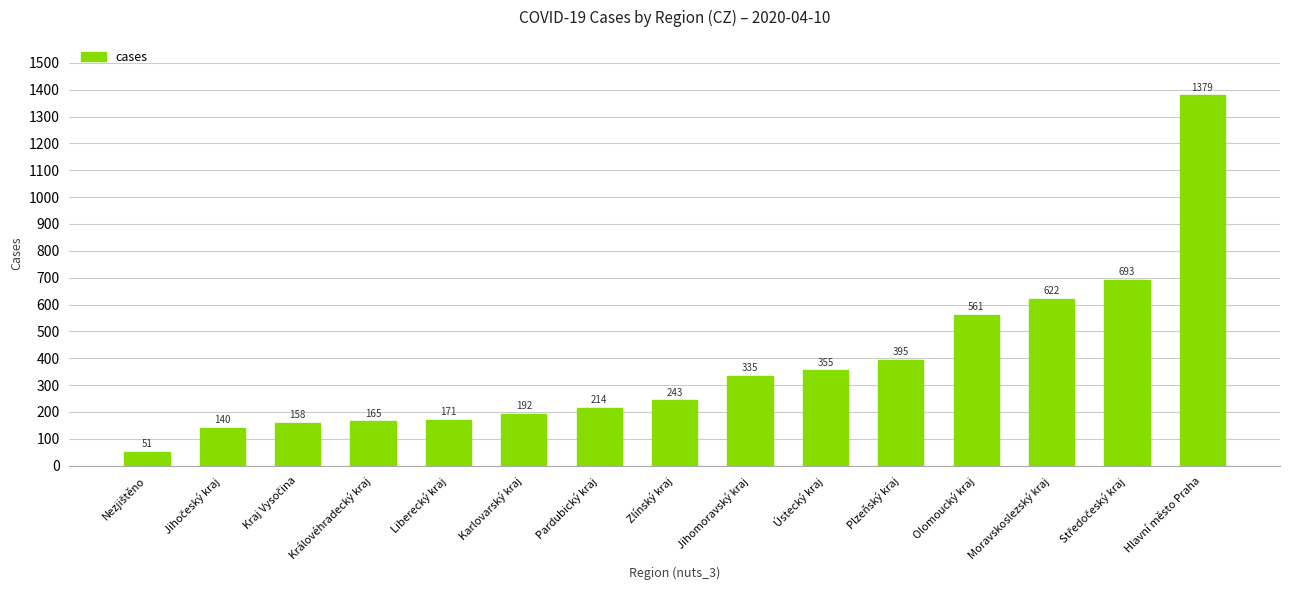

The chart shows a value of 395 at Plzeňský kraj. True or false?

True